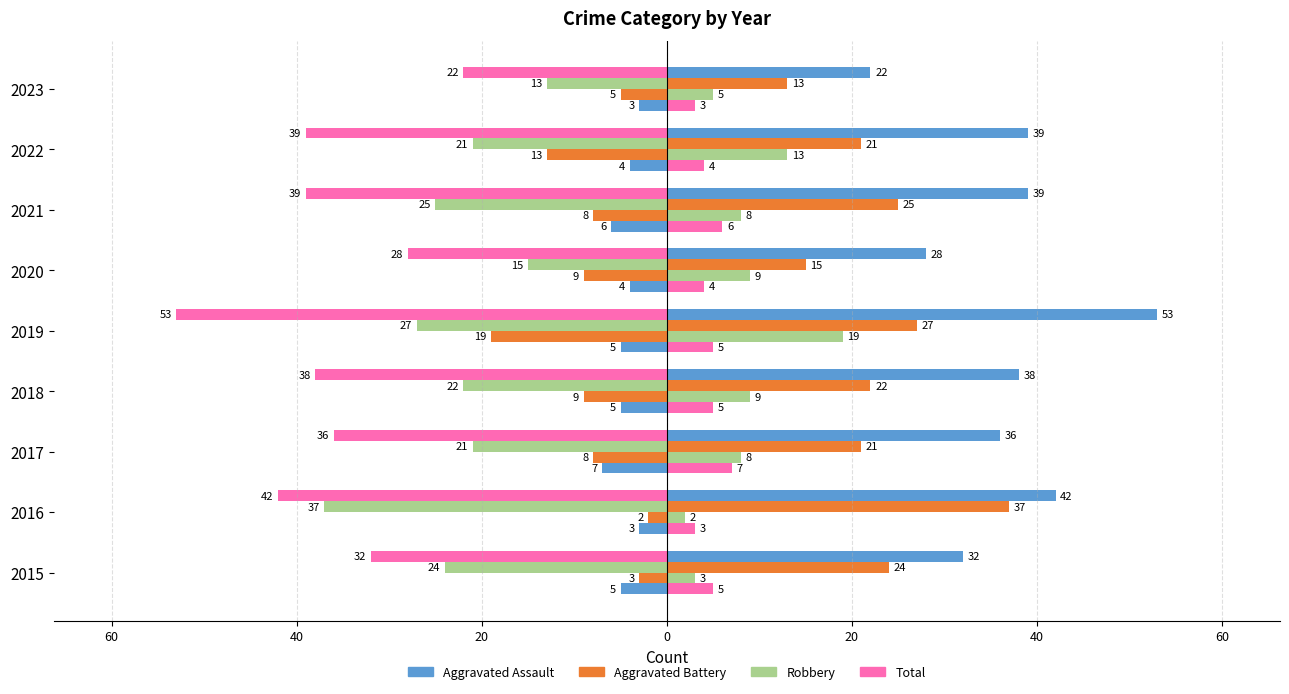

True or false: Total has a value of -74 at 2019.

False